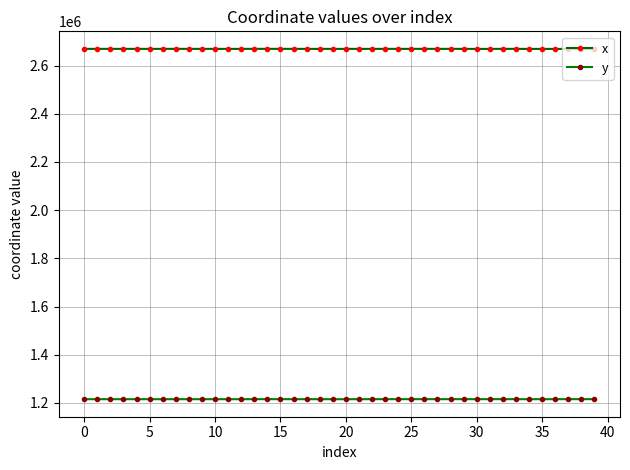

What are all the series names shown in the legend?

x, y